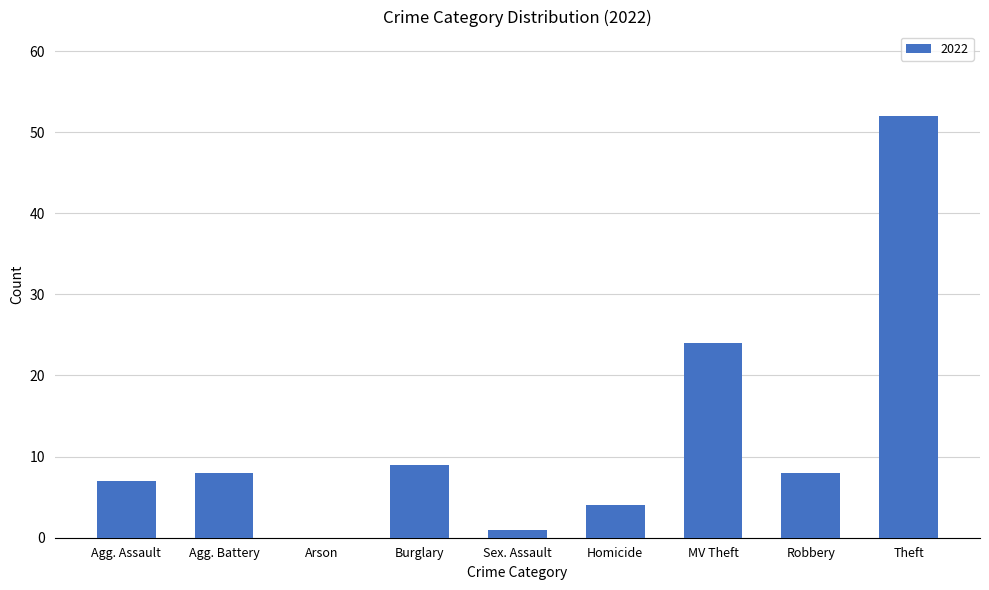

At which label is the value closest to 26?

MV Theft